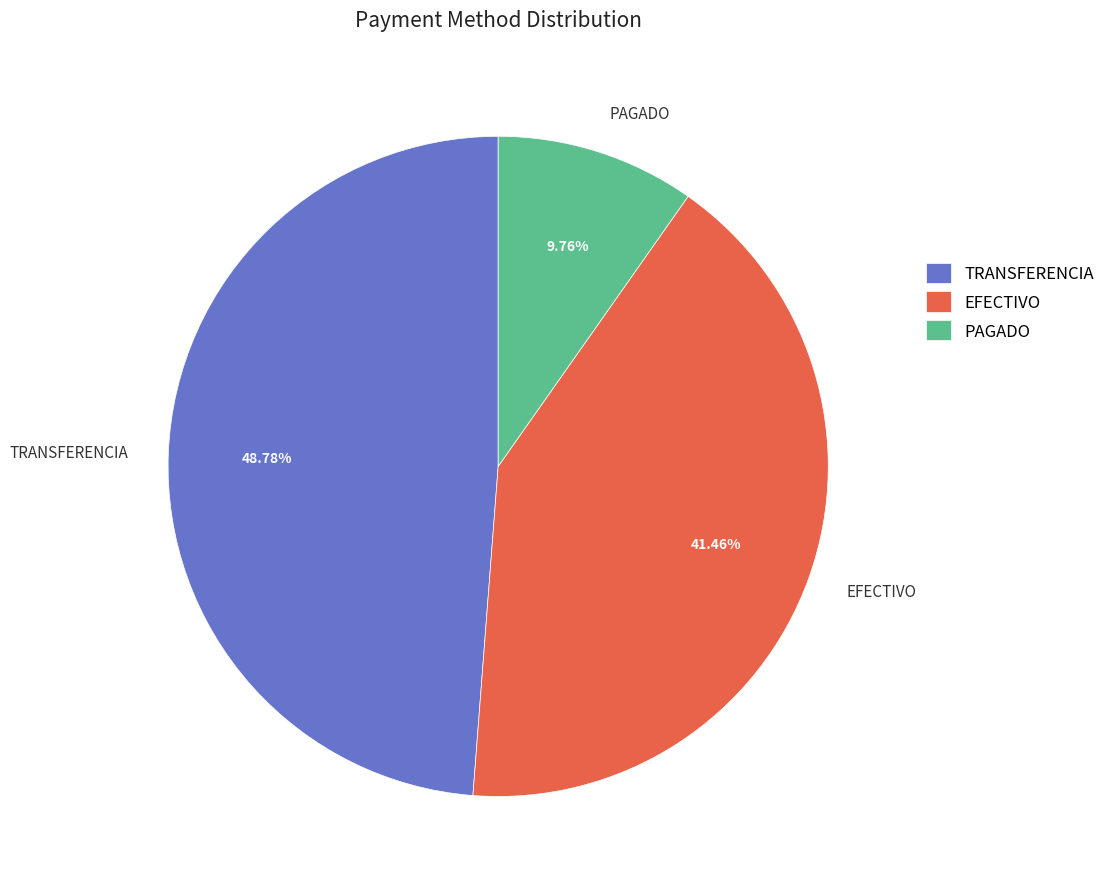

What percentage is the EFECTIVO slice, to the nearest percent?

41%